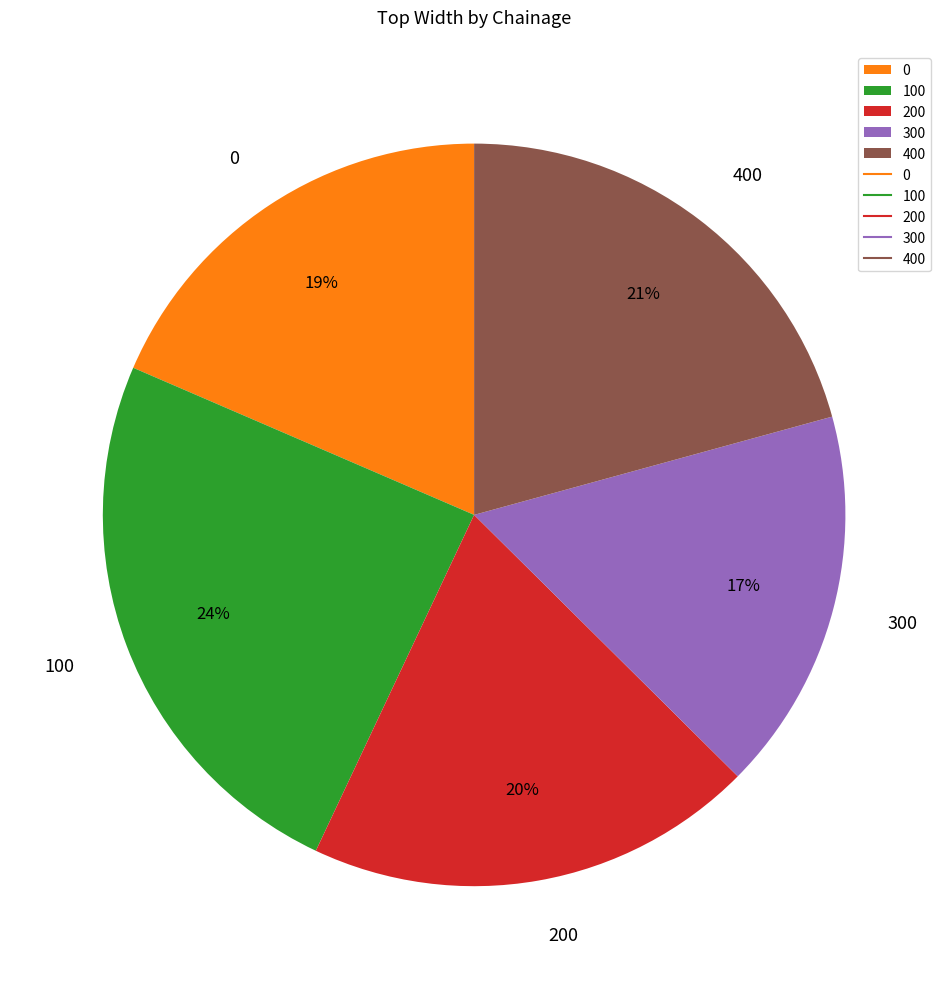

Is 400 the majority of the pie?

No